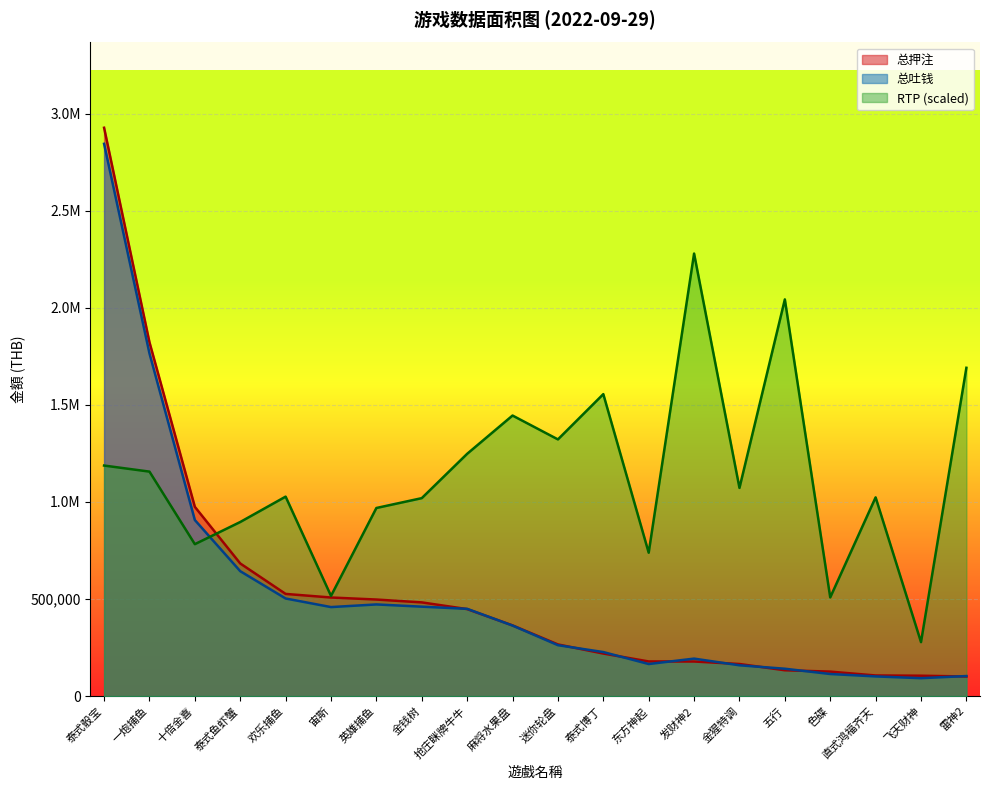

Reading right to left, transcribe all the data shown in this chart.

总押注: 101013.4	105102.2	106292.1	126220.4	133186.7	165386.9	178228.5	178527.2	219203.6	266159.9	364205.8	448132.9	482644.9	497349.0	507844.6	526288.1	683095.8	974714.7	1822404.0	2926826.6
总吐钱: 103370.8	92330.1	101497.0	113866.0	141100.2	158753.5	193128.7	165261.6	226927.4	262295.2	363498.8	449473.2	460696.4	472138.9	458513.2	502744.0	643410.1	906693.4	1764914.1	2844109.9
RTP: 1690730.2	278048.5	1023413.7	508292.2	2042925.0	1072194.1	2279022.3	738535.9	1555120.5	1321950.0	1444876.7	1247803.7	1019511.3	968779.6	516097.1	1027316.1	896584.6	782438.3	1156096.5	1187316.0